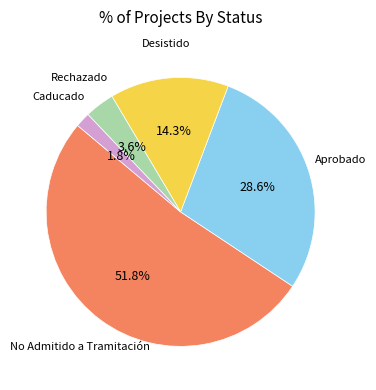

Is there any slice that represents more than half of the pie?

Yes